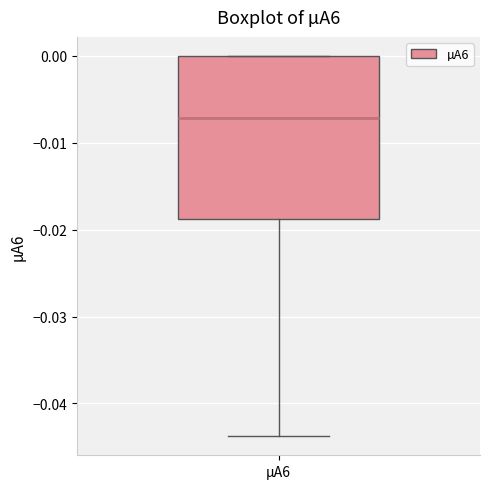

Where is the upper edge of the box for µA6 on the y-axis? The values are not printed on the chart, so give them approximately, as read against the axis.

0.000